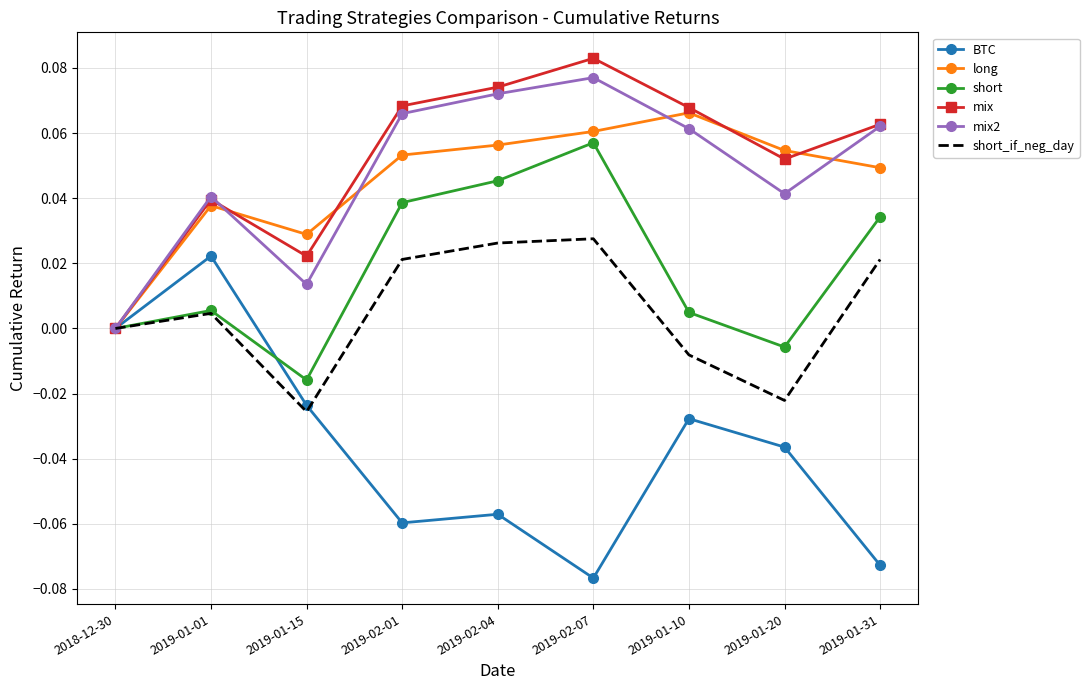

Between 2019-02-07 and 2019-01-20, which series saw the biggest shift?

short